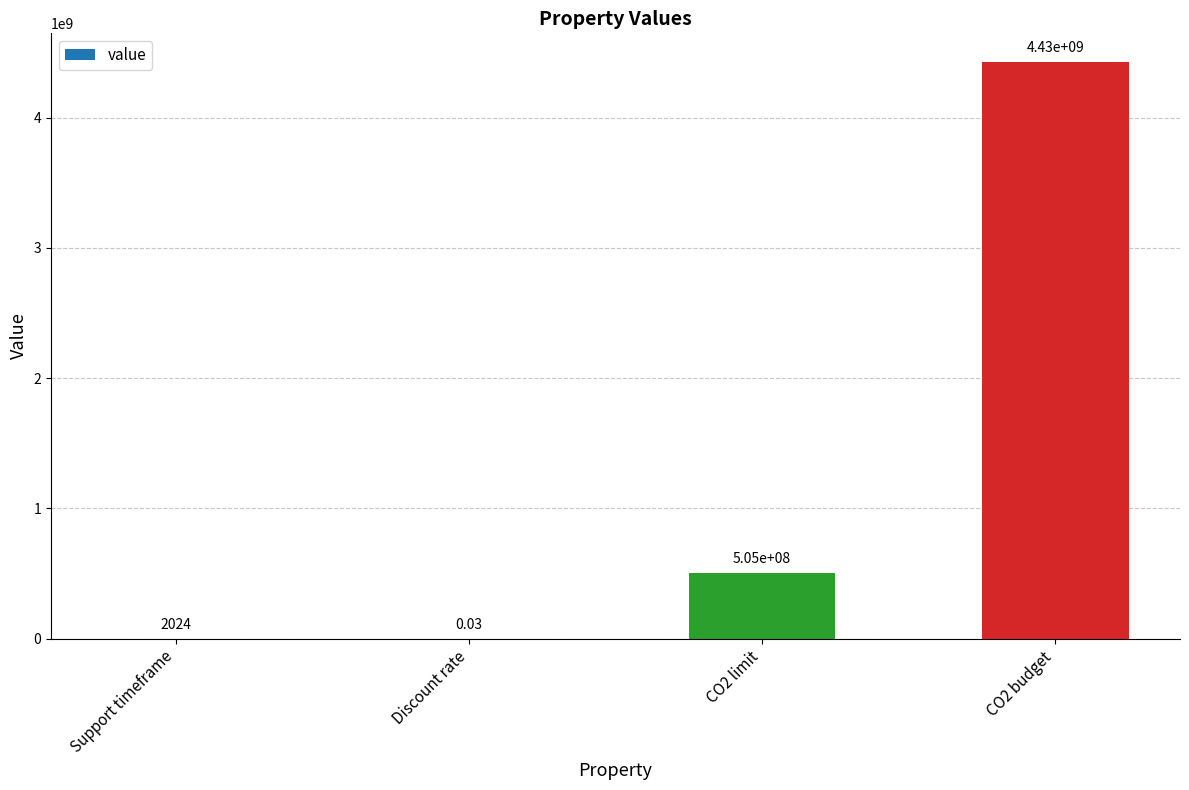

What is the change in value from Support timeframe to Discount rate?

-2024.0